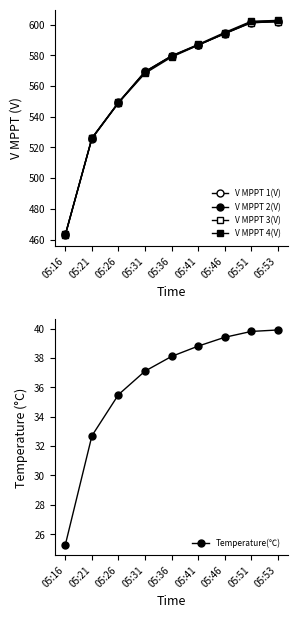

What is the greatest value displayed?

602.8